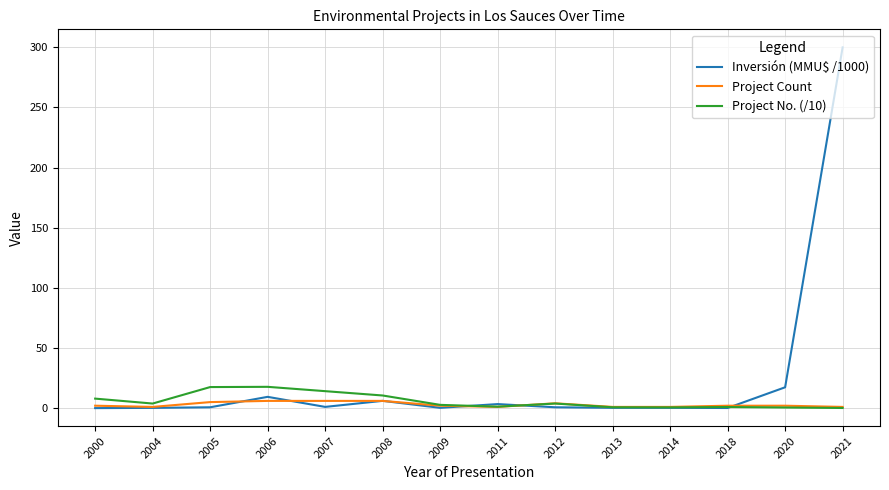

At which label does Inversión (MMU$ /1000) reach its peak?

2021